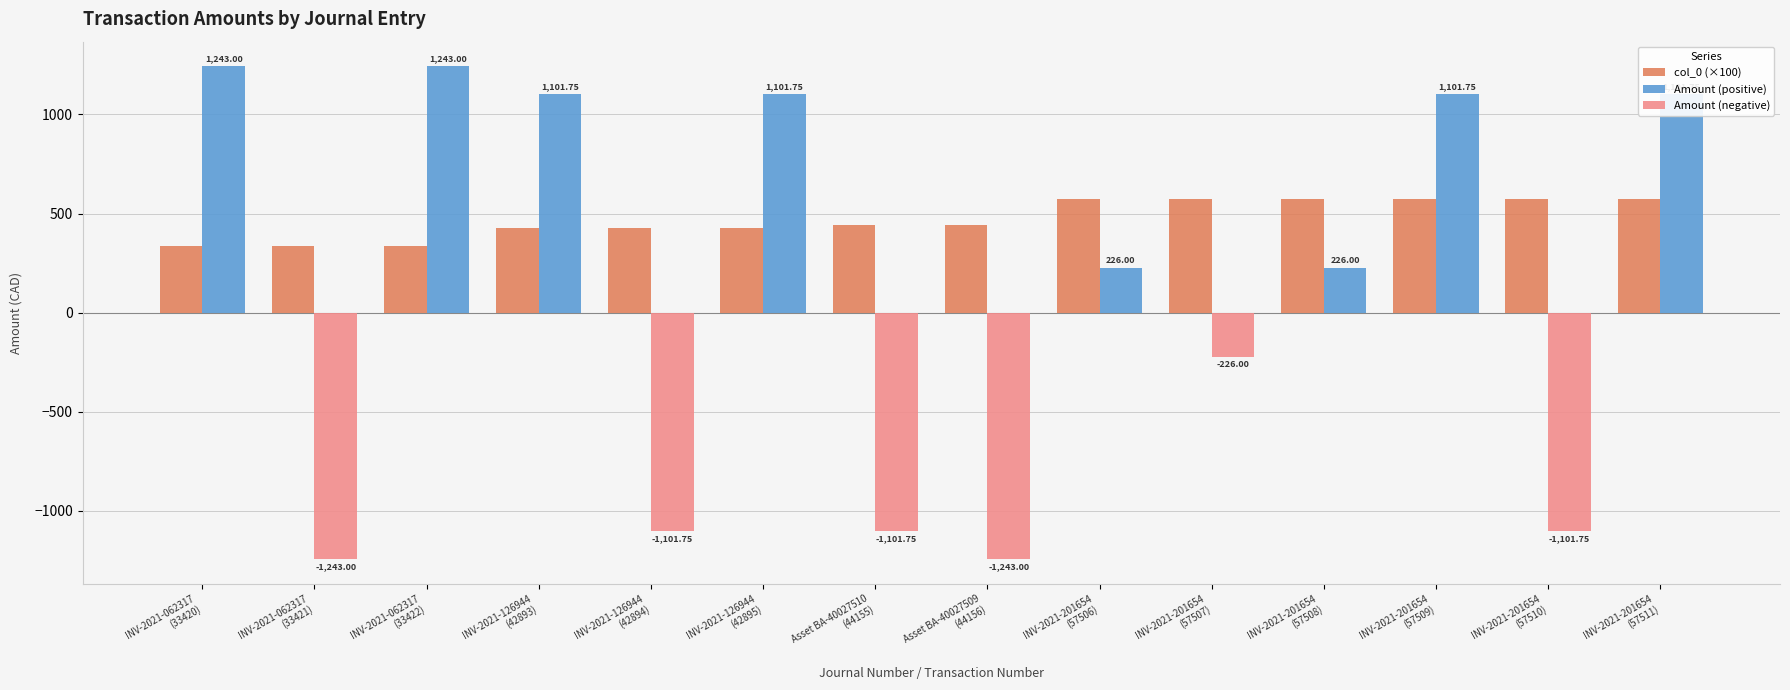

What is the sum of all Amount (positive) values?

7345.0